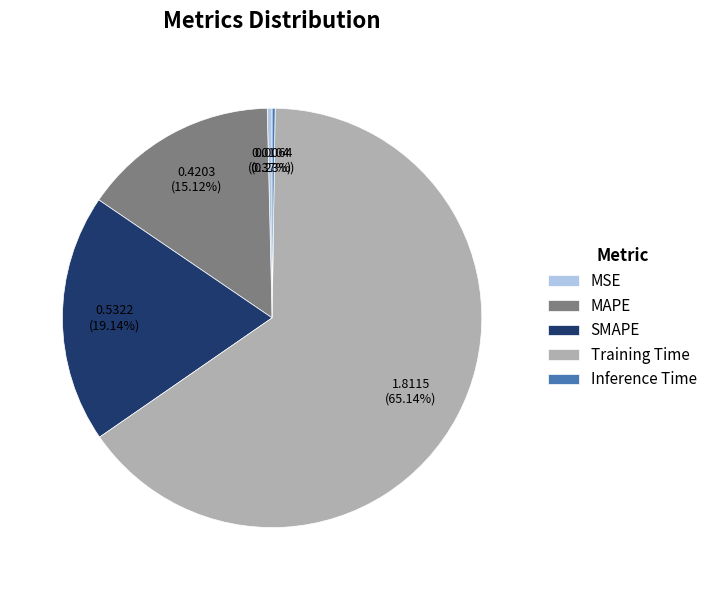

Between SMAPE and MAPE, which is larger?

SMAPE